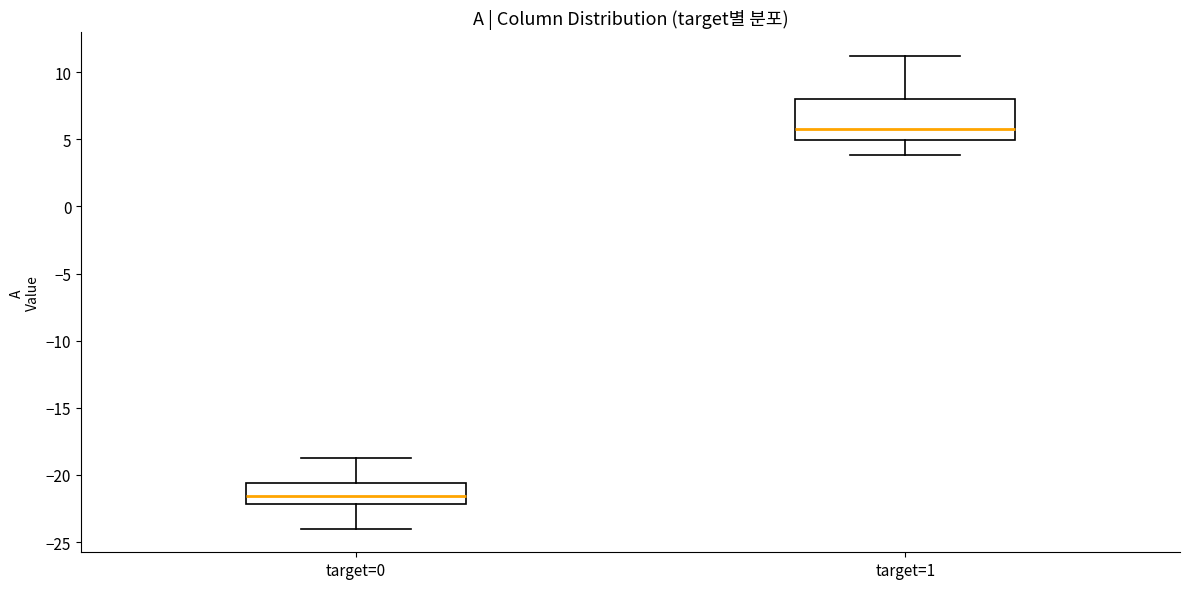

Which box is the tallest, from its lower edge to its upper edge?

target=1